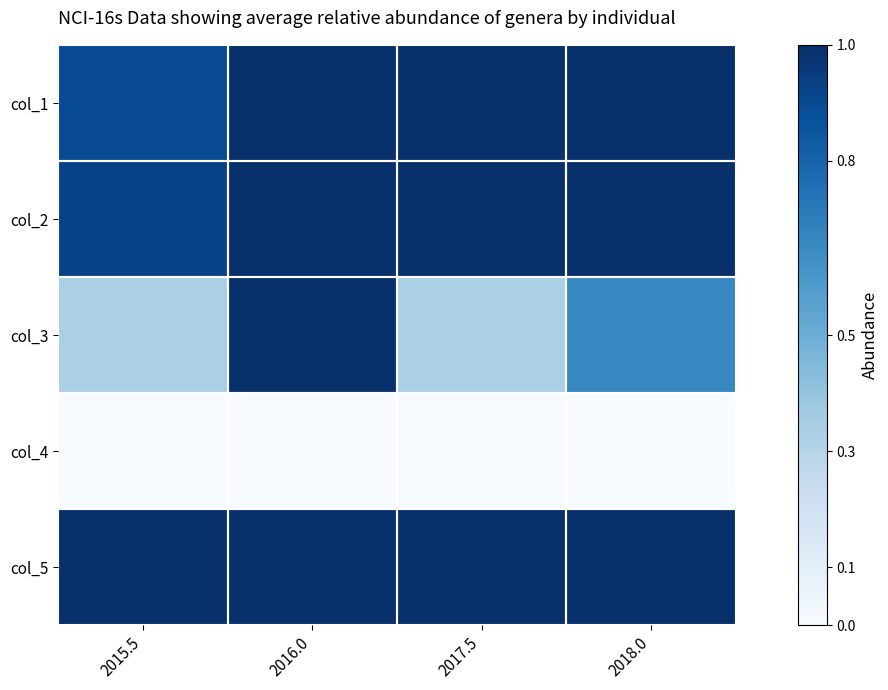

Which category has the lowest value across all series?

2015.5